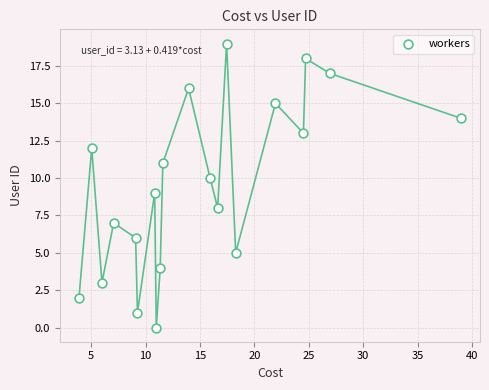

What is the range of Y values (max minus min)?

19